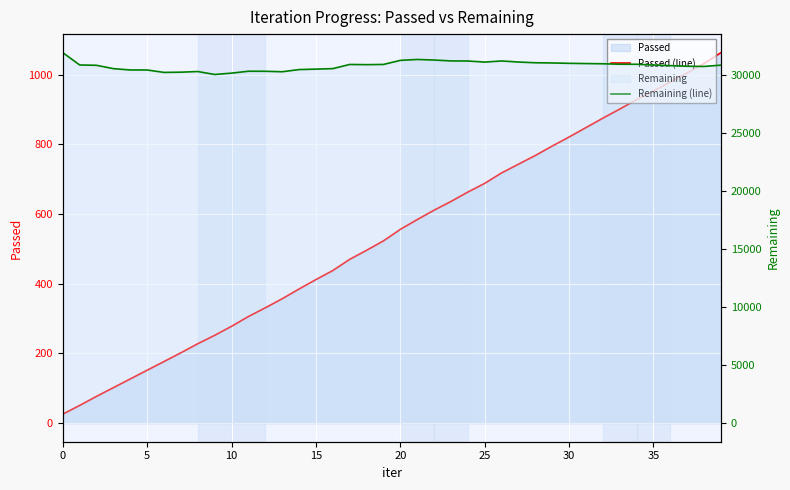

How many data points in Passed (line) are above 556?

19